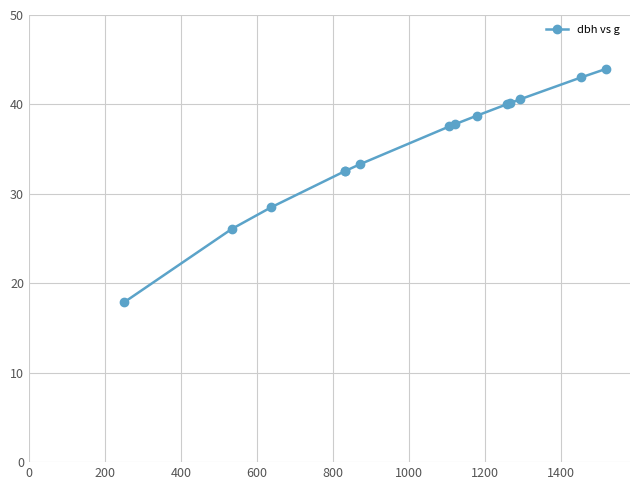

What is the average value?

35.2